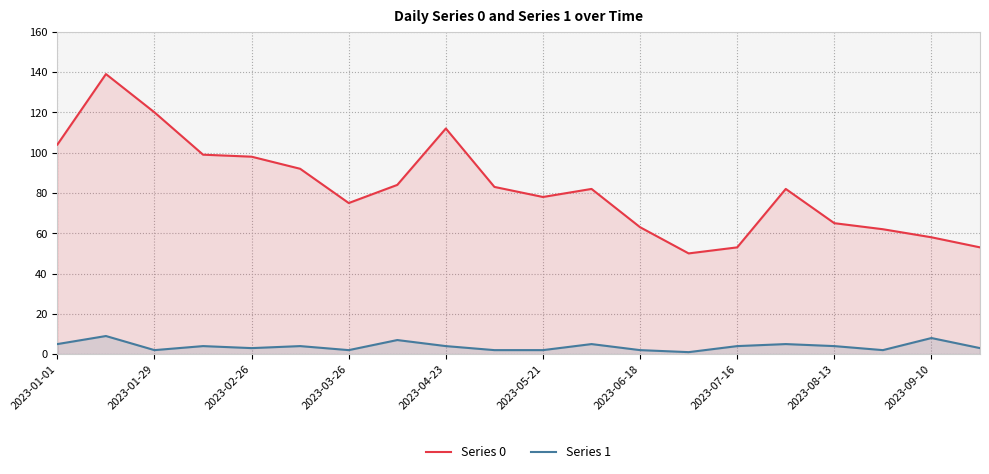

What is the average value of the Series 1 series?

4